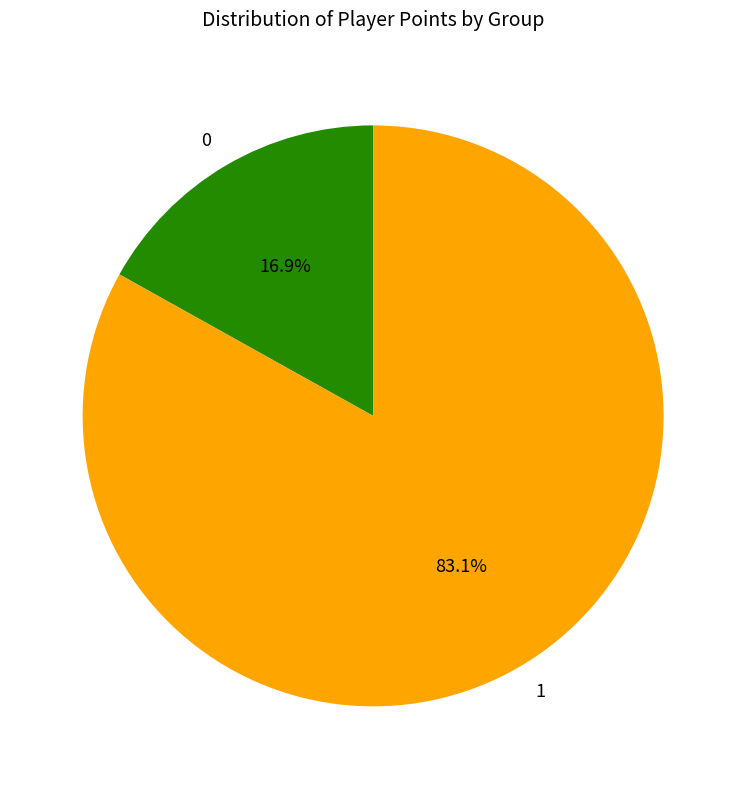

How many slices are in this pie chart?

2